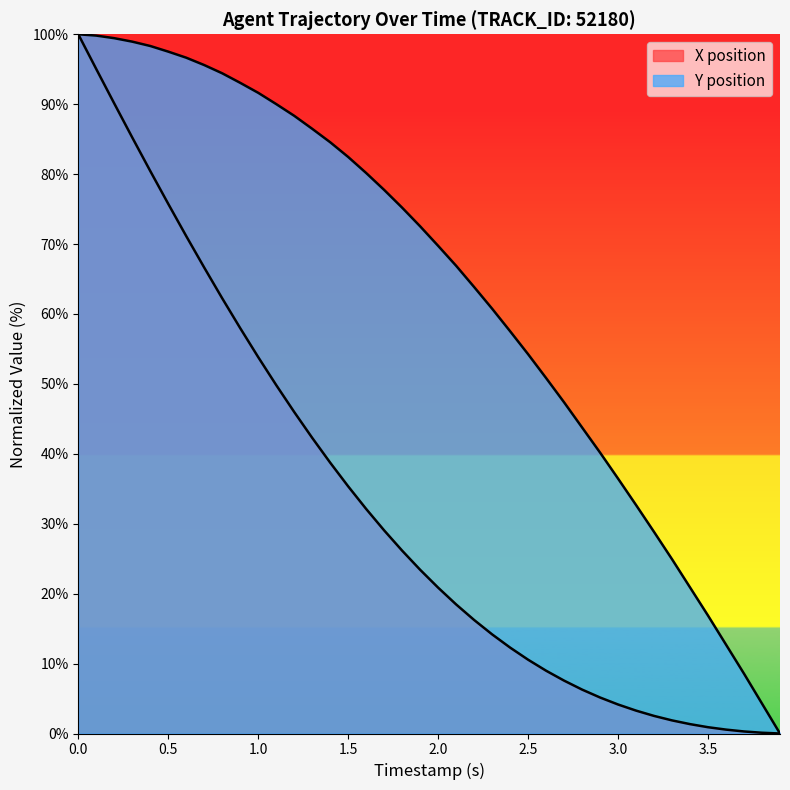

What is the difference between the second highest and second lowest values in the X series?

94.9